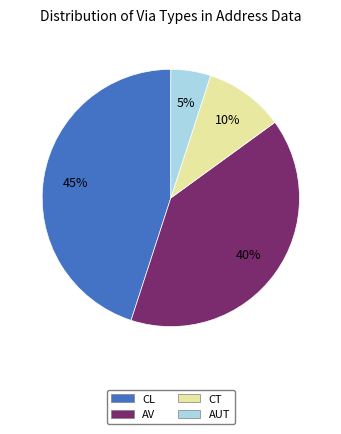

Between CT and CL, which is larger?

CL